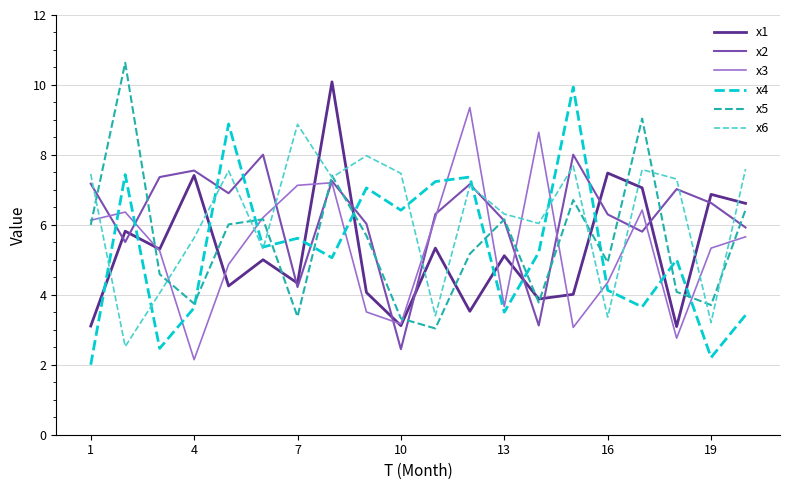

Which series ends up on top after the final intersection of x1 and x6?

x6